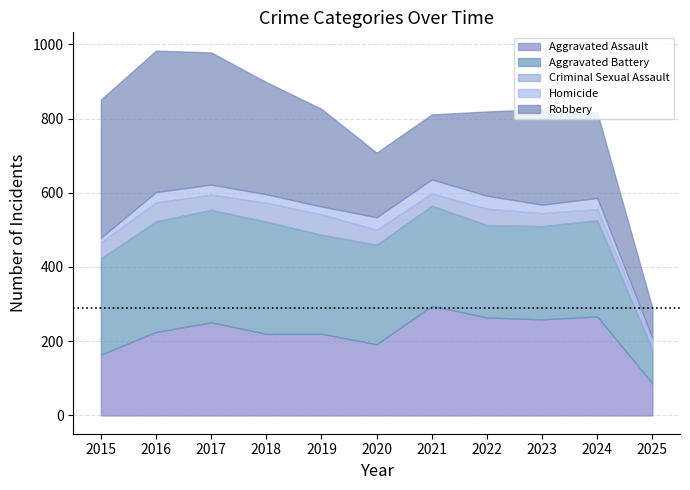

How many data points in Homicide are above 27?

5